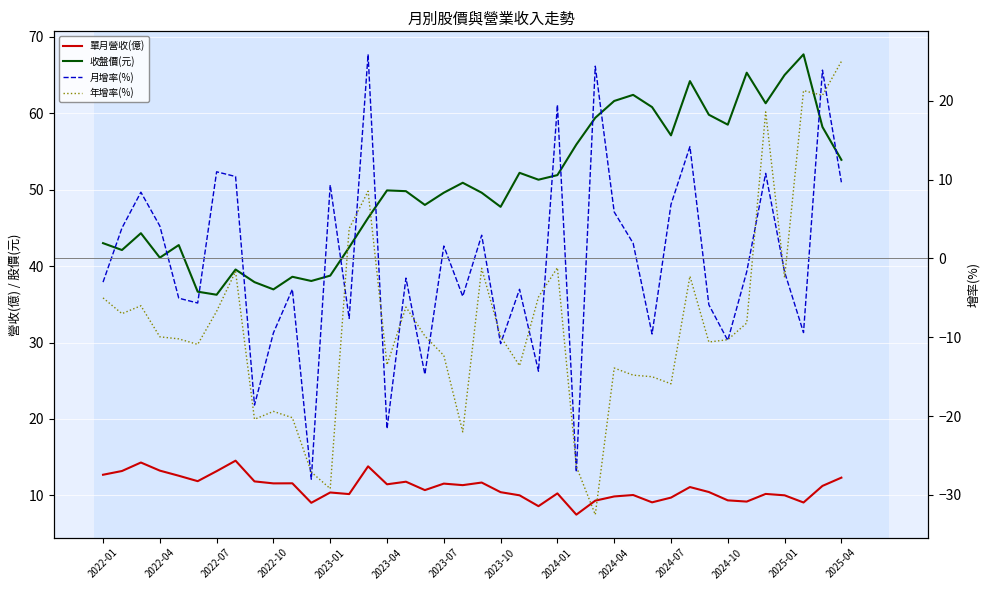

Reading left to right, extract all data points from this chart.

單月營收(億): 12.7	13.2	14.3	13.2	12.6	11.9	13.2	14.5	11.8	11.6	11.6	9.0	10.4	10.2	13.8	11.4	11.8	10.7	11.5	11.3	11.7	10.4	10.0	8.6	10.3	7.5	9.3	9.9	10.1	9.1	9.7	11.1	10.4	9.3	9.2	10.2	10.0	9.1	11.2	12.3
收盤價(元): 43.0	42.1	44.3	41.1	42.8	36.6	36.2	39.5	37.9	37.0	38.6	38.0	38.8	42.5	46.3	49.9	49.8	48.0	49.6	50.9	49.6	47.8	52.2	51.3	51.9	55.9	59.4	61.6	62.4	60.8	57.1	64.2	59.8	58.5	65.3	61.3	65.0	67.7	58.2	53.9
月增率(%): -3.0	3.9	8.4	4.1	-5.0	-5.7	11.0	10.4	-18.6	-9.4	-3.9	-28.0	9.3	-7.6	25.9	-21.6	-2.5	-14.7	1.6	-4.8	3.0	-10.8	-3.9	-14.3	19.5	-27.1	24.4	5.9	1.9	-9.6	6.9	14.2	-5.9	-10.4	-1.7	10.8	-1.7	-9.4	23.9	9.7
年增率(%): -5.0	-7.0	-6.0	-9.9	-10.2	-10.9	-6.7	-1.6	-20.4	-19.4	-20.2	-27.1	-29.2	3.8	8.5	-13.5	-6.2	-9.8	-12.3	-22.0	-1.2	-9.9	-13.6	-4.9	-1.2	-26.4	-32.5	-13.9	-14.8	-15.0	-15.9	-2.2	-10.6	-10.3	-8.2	18.6	-2.4	21.3	20.7	25.0